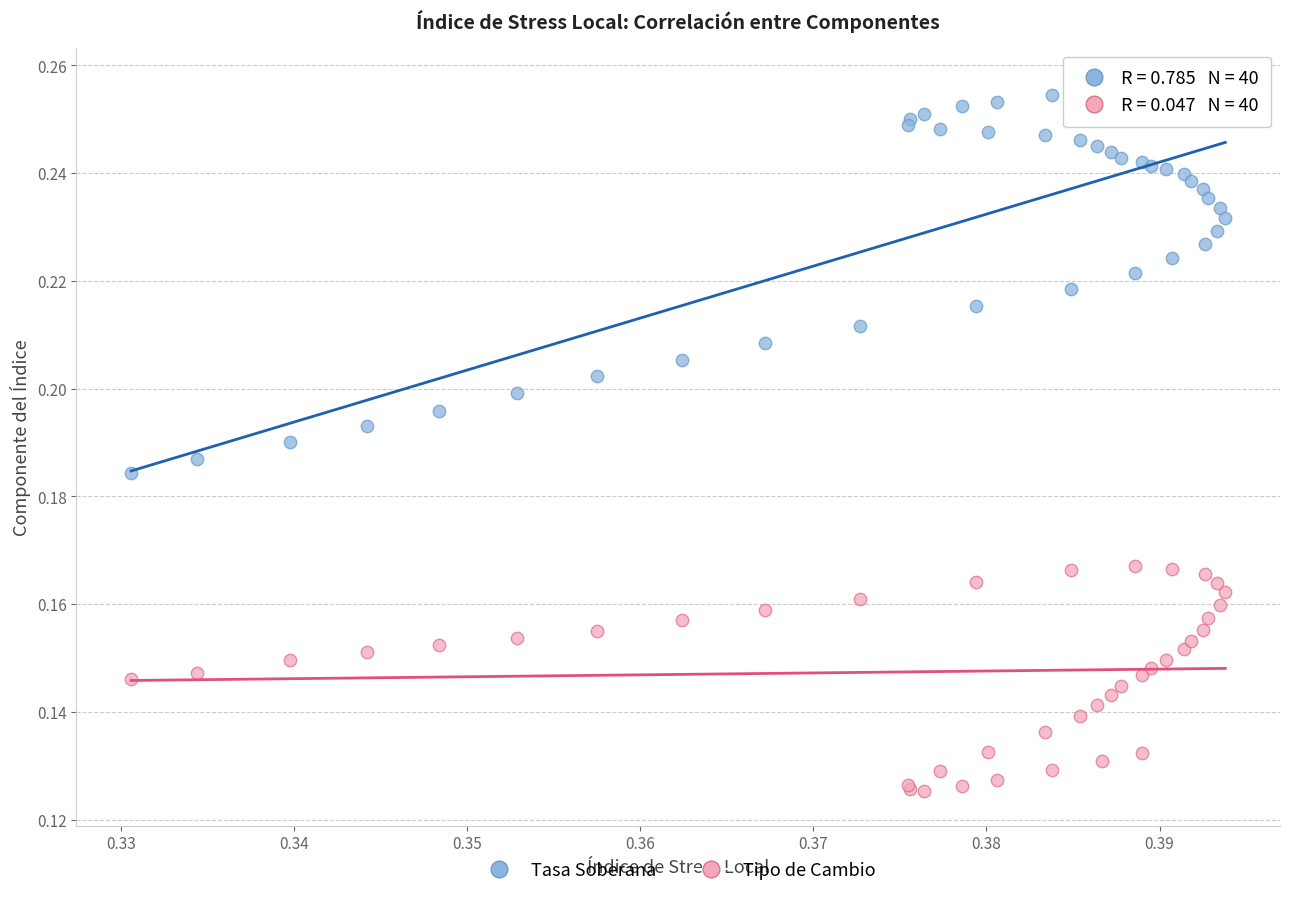

Which series reaches the maximum Y coordinate?

Tasa Soberana